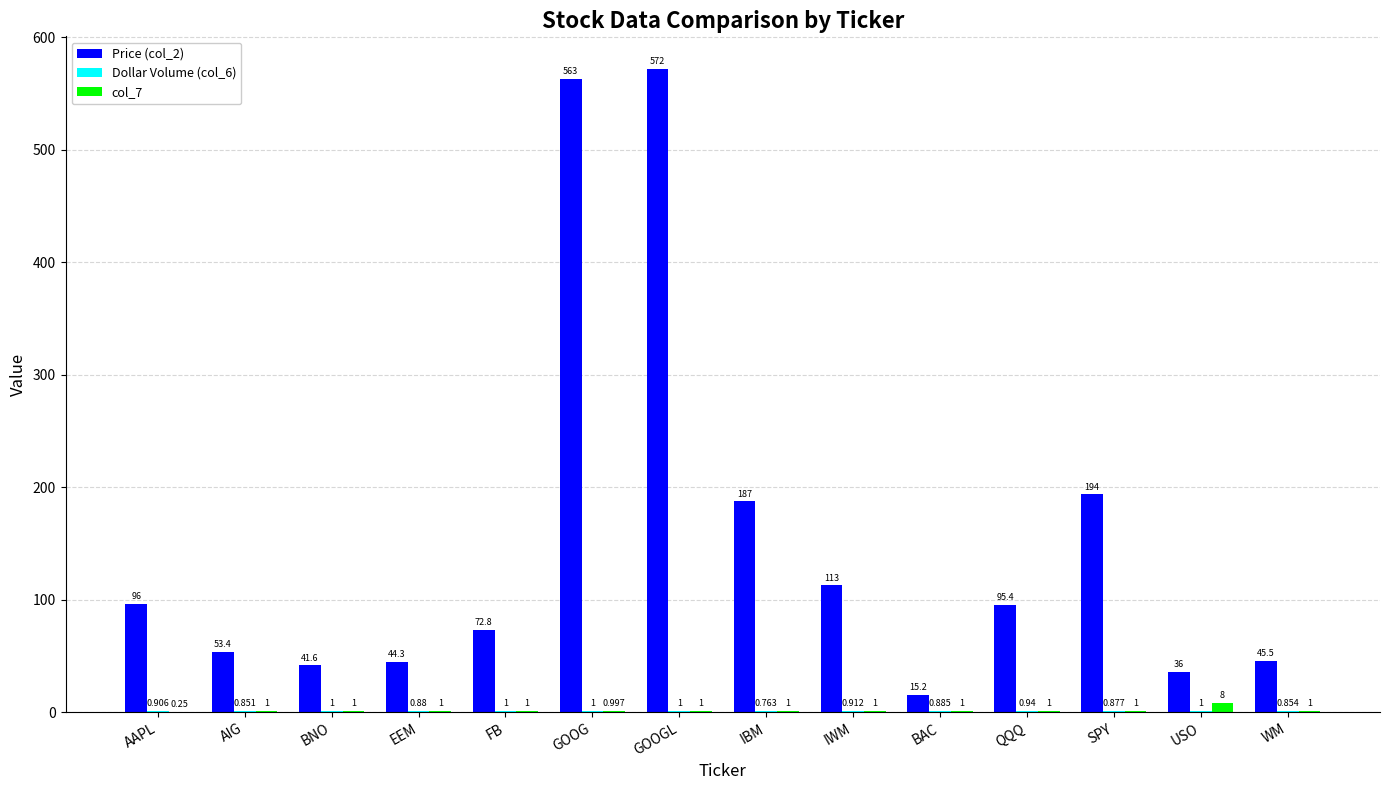

Where is Price (col_2) nearest to the value 293?

SPY